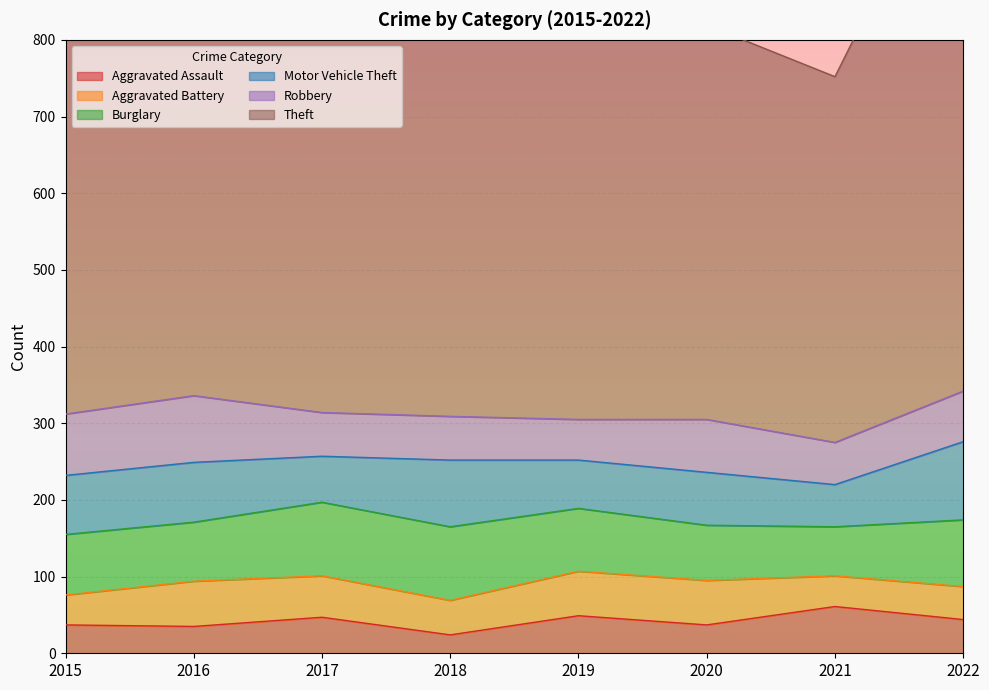

Which series changed the most between 2020 and 2022?

Theft